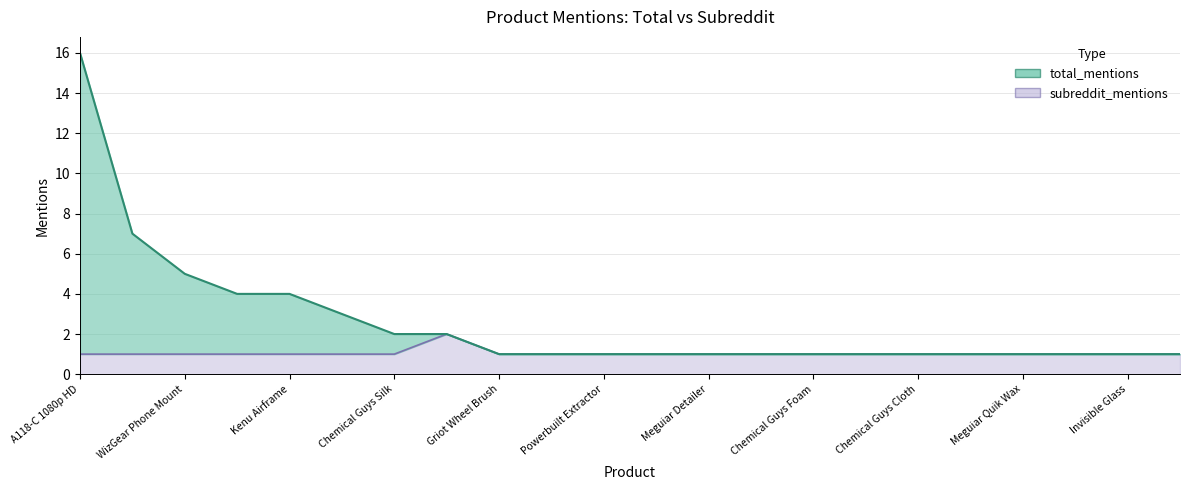

What are all the series names shown in the legend?

total_mentions, subreddit_mentions